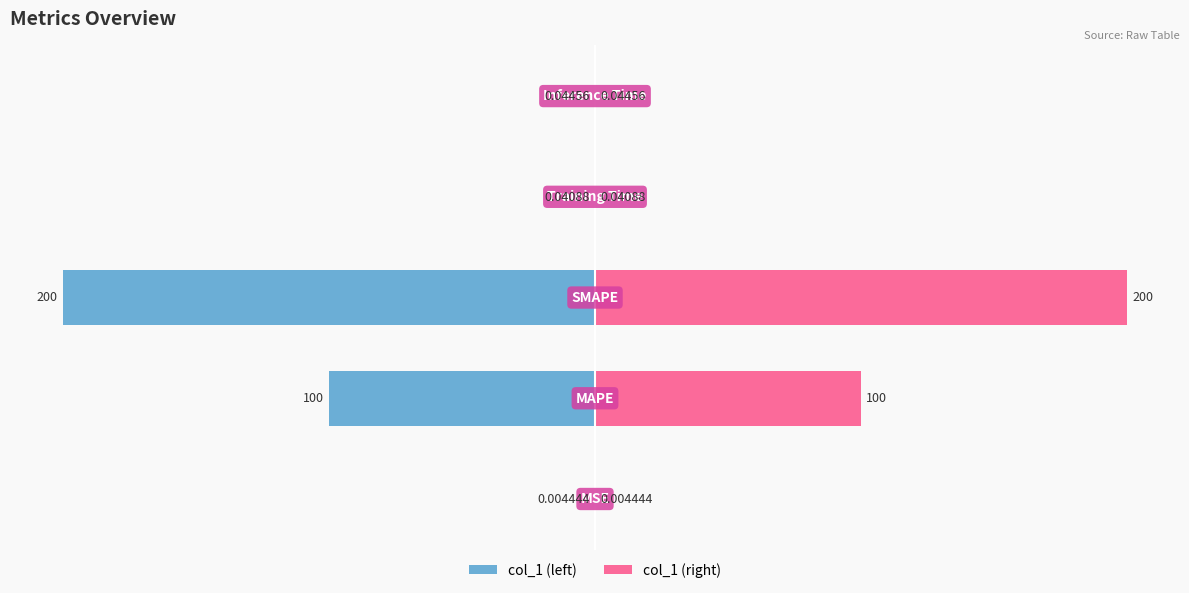

Does the chart contain stacked bars?

No